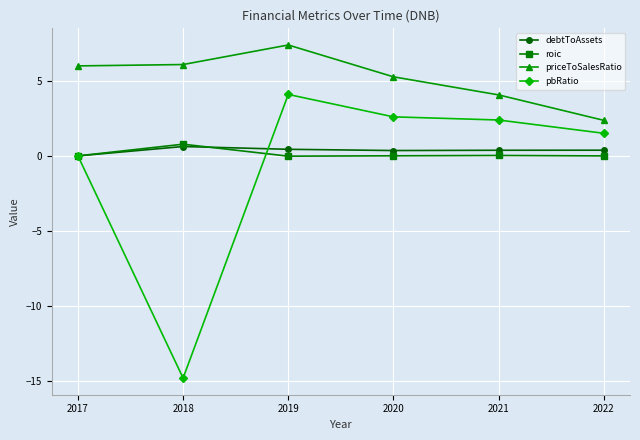

What is the highest value of the priceToSalesRatio series?

7.4